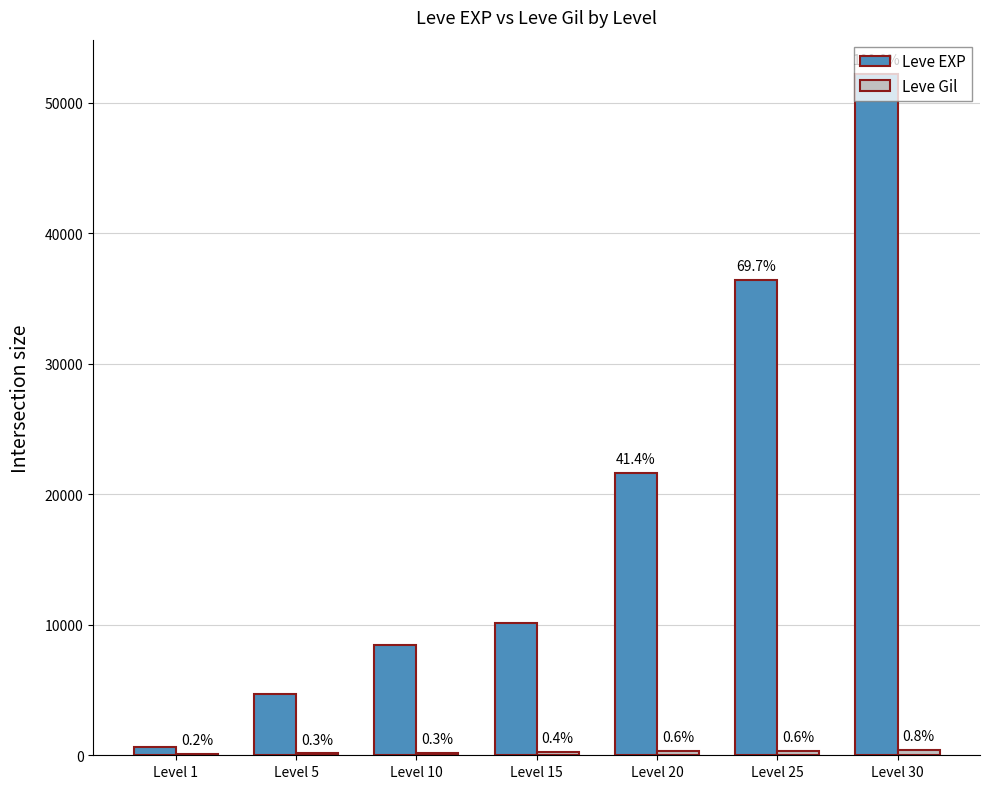

At which category does the chart reach its minimum across all series?

Level 1